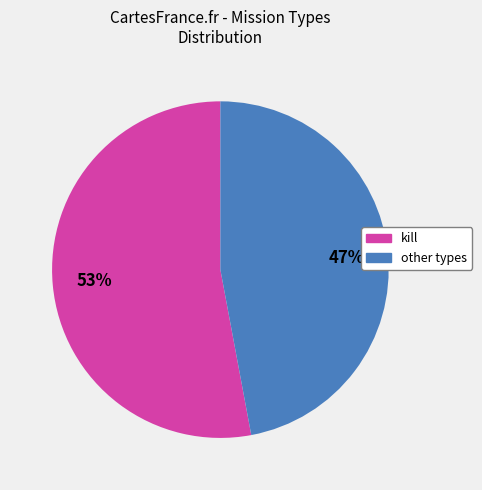

Is there a majority slice in this chart?

Yes